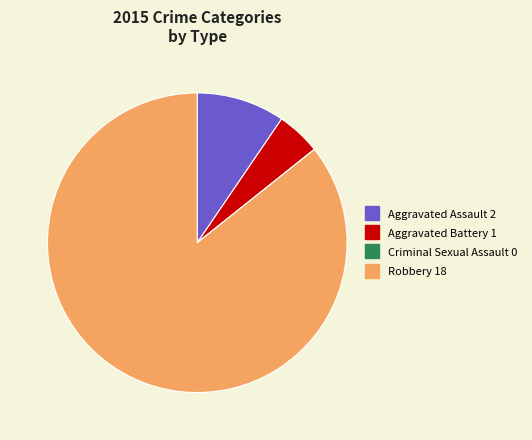

Is the sum of Aggravated Assault and Aggravated Battery greater than half?

No